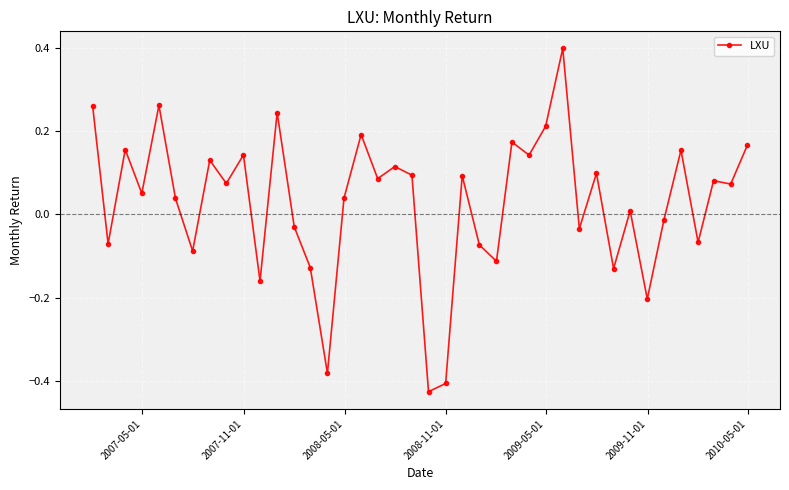

What is the difference between the second highest and minimum values?

0.7